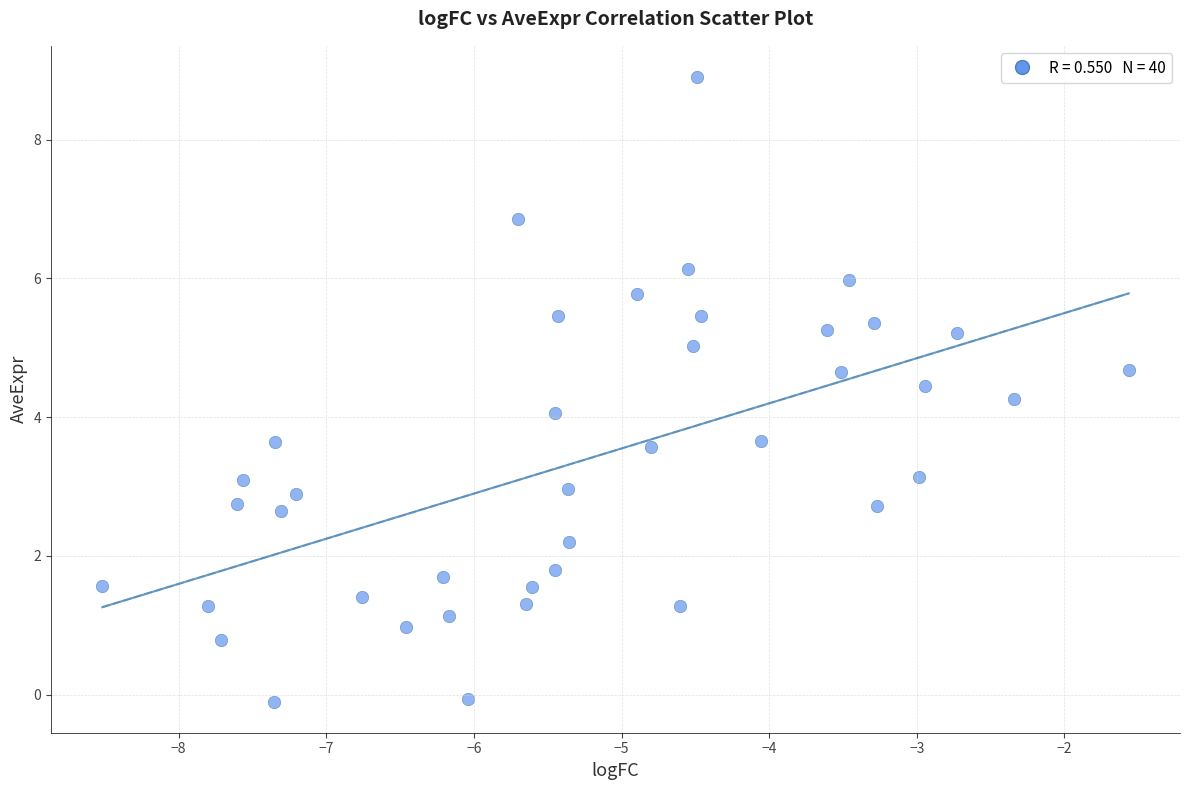

What is the range of X values (max minus min)?

7.0